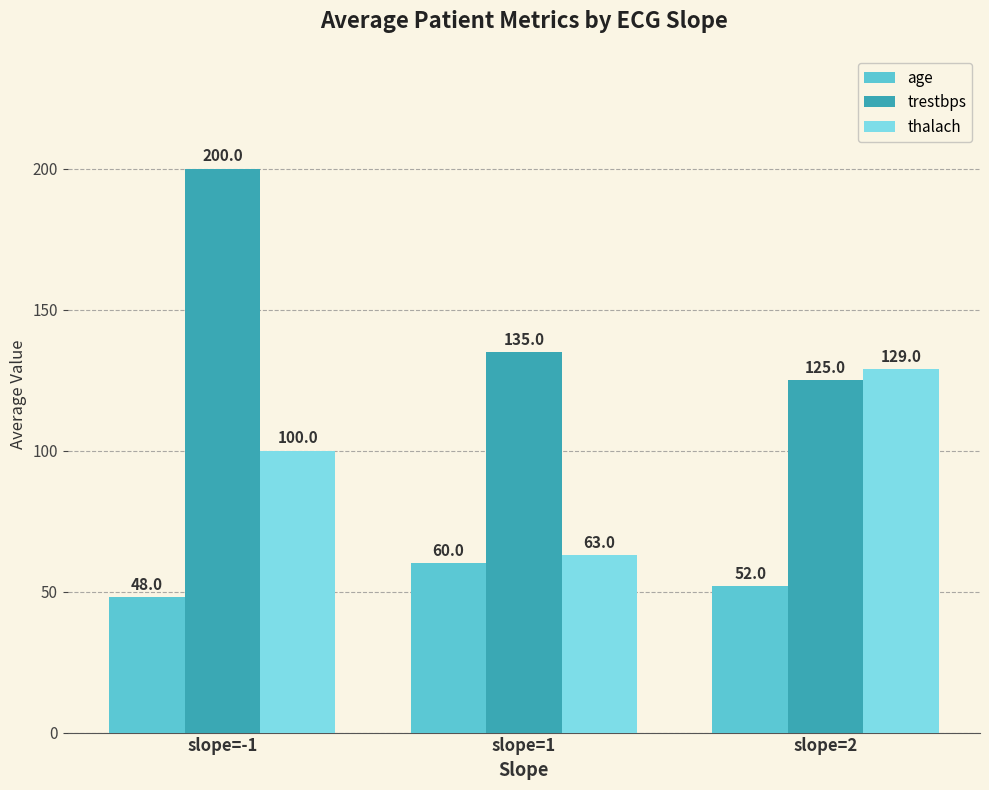

What are all the series names shown in the legend?

age, trestbps, thalach